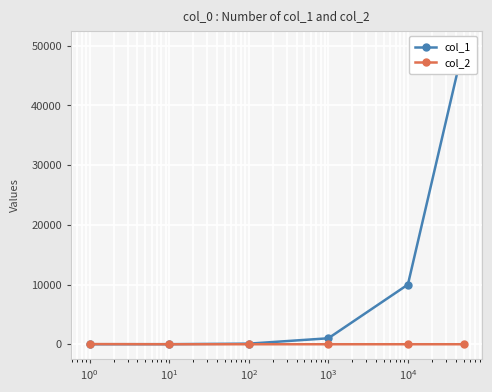

Which series has the largest range (max minus min)?

col_1